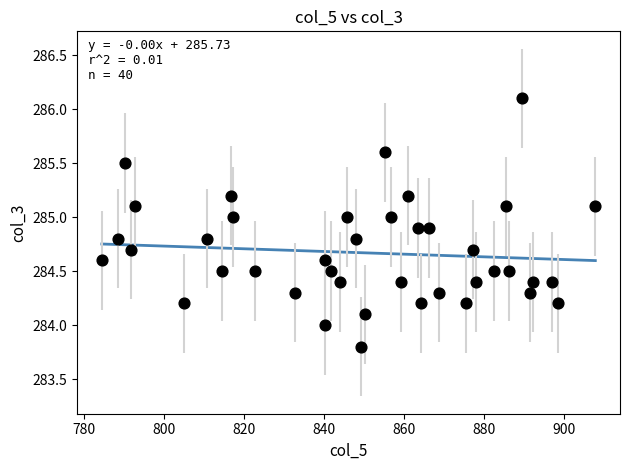

What is the range of Y values (max minus min)?

2.3